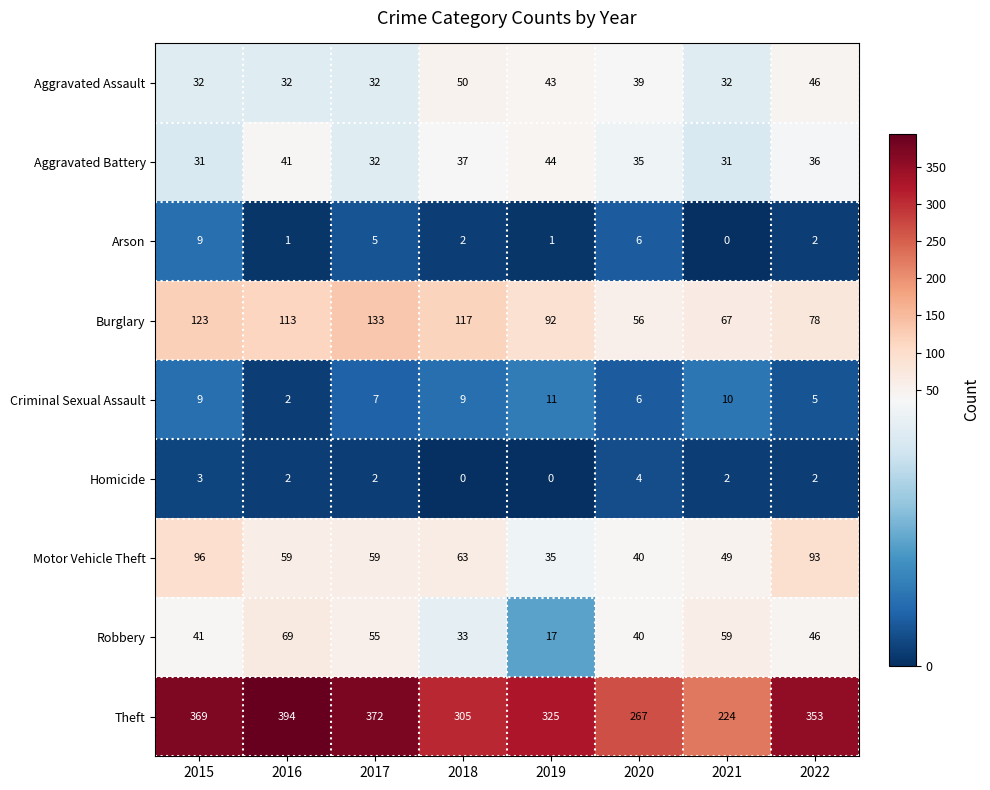

True or false: Aggravated Battery has a value of 7 at 2021.

False